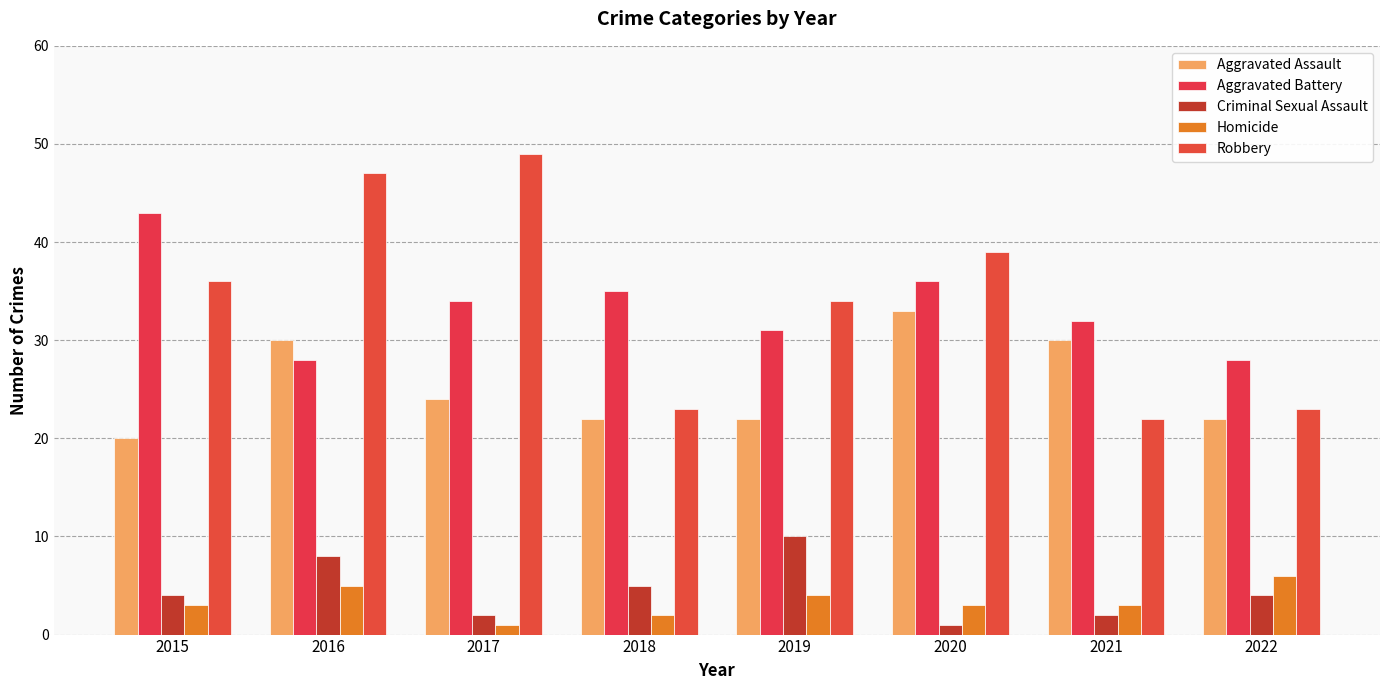

What is the greatest value displayed?

49